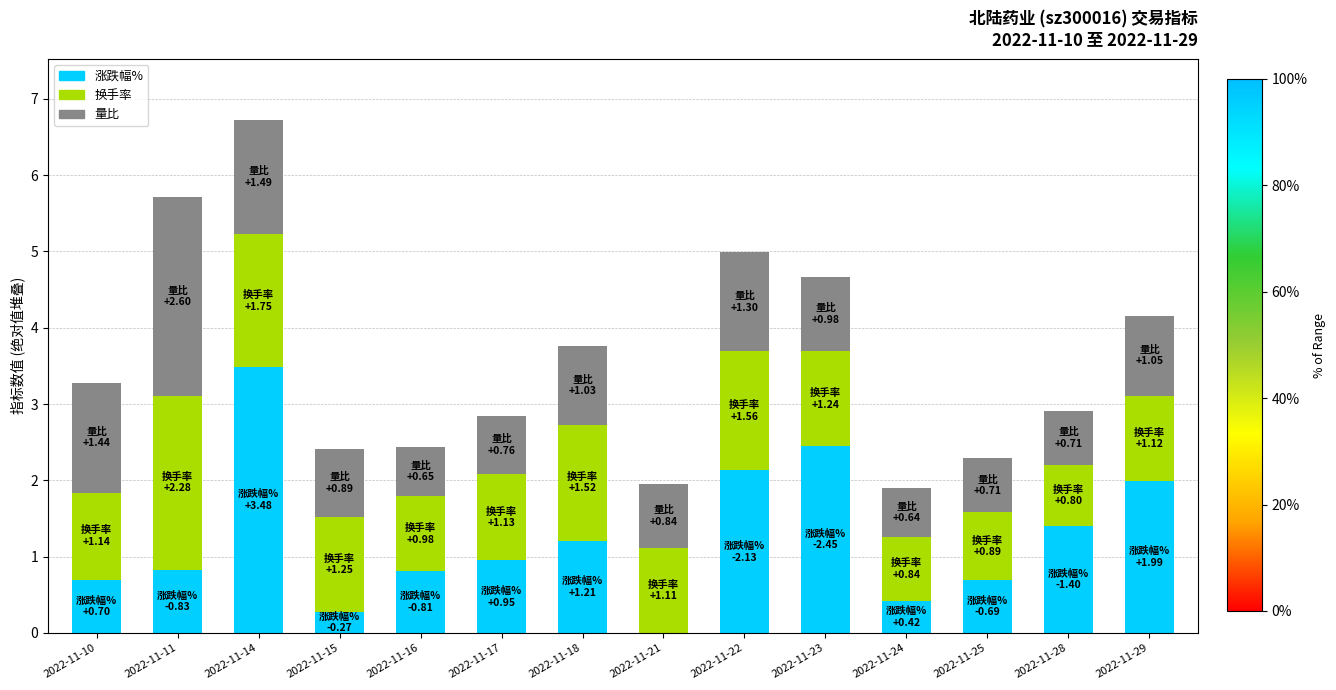

At which category is the sum across all series the highest?

2022-11-14